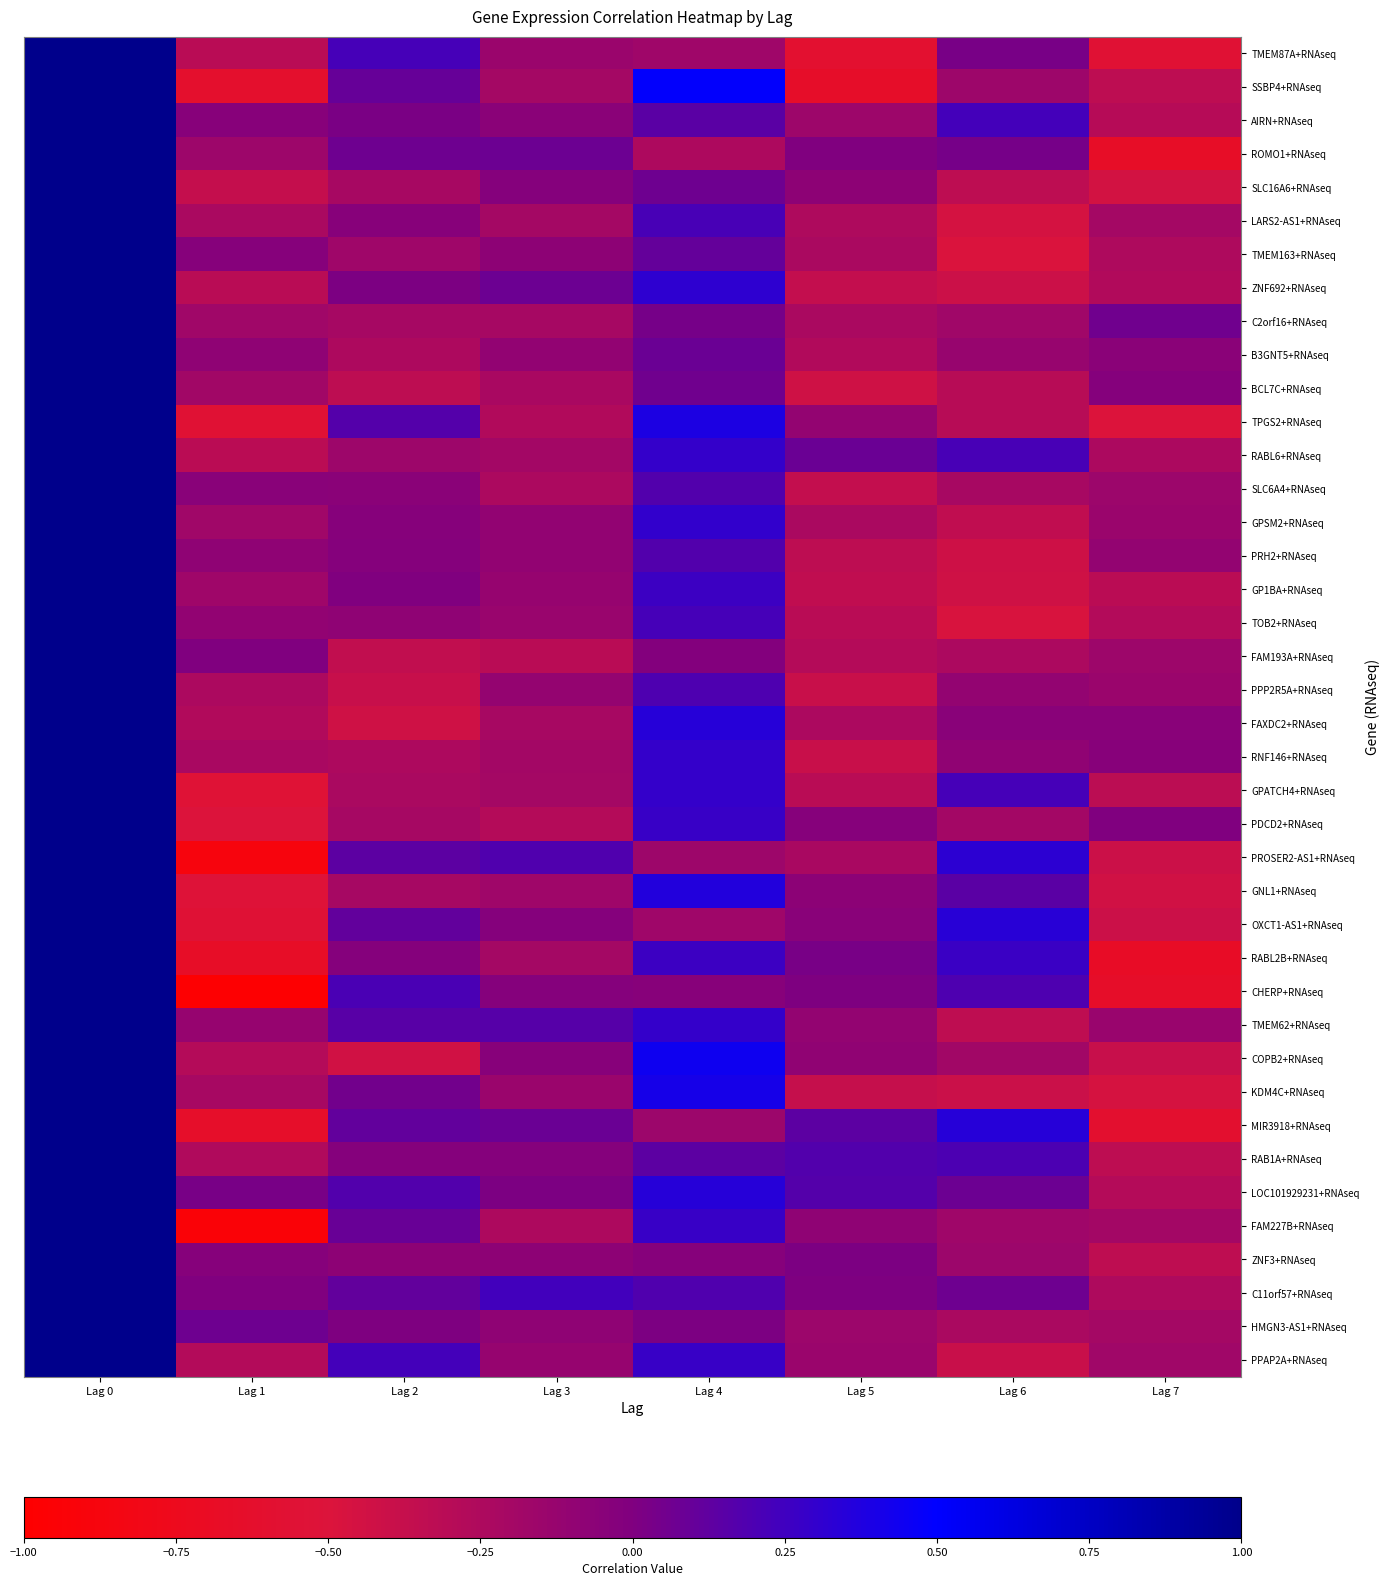

Count the number of categories in the chart.

8